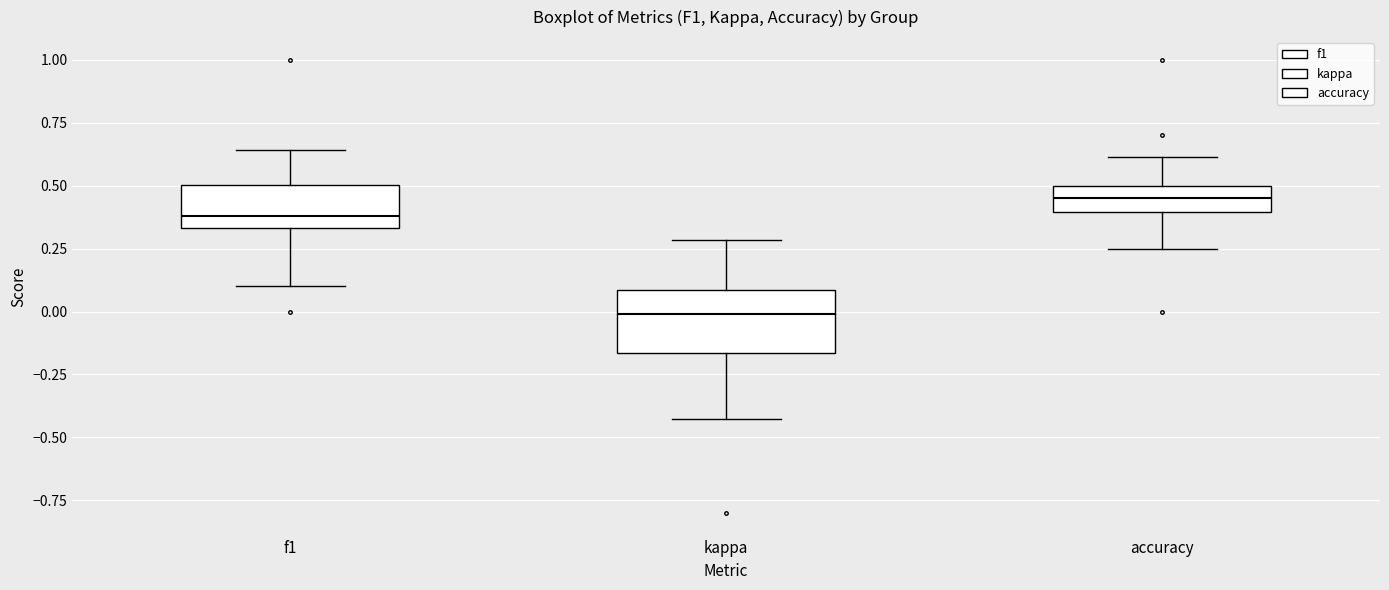

Reading left to right, read every box against the y-axis: the position of its median line, the range the box covers, and the ends of its whiskers. The values are not printed on the chart, so give them approximately, as read against the axis.

f1: median 0.40, box 0.35 to 0.50, whiskers 0.10 to 0.65
kappa: median 0.00, box -0.15 to 0.10, whiskers -0.45 to 0.30
accuracy: median 0.45, box 0.40 to 0.50, whiskers 0.25 to 0.60